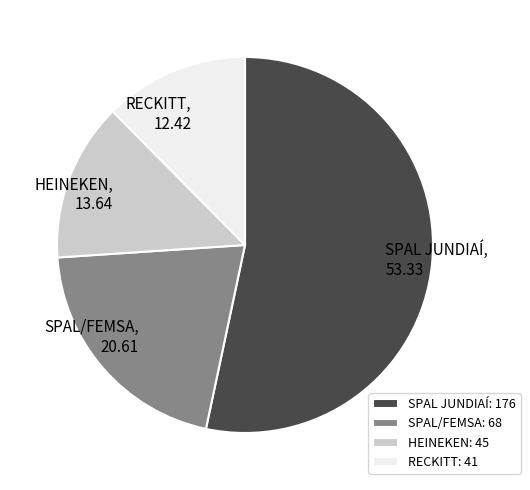

Is there any slice that represents more than half of the pie?

Yes